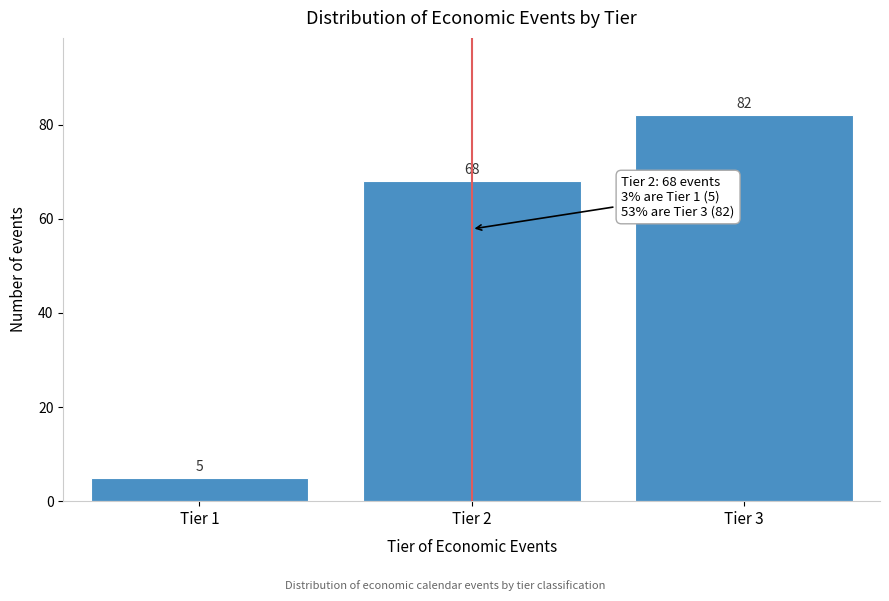

Reading left to right, extract all data points from this chart.

Tier 1=5	Tier 2=68	Tier 3=82